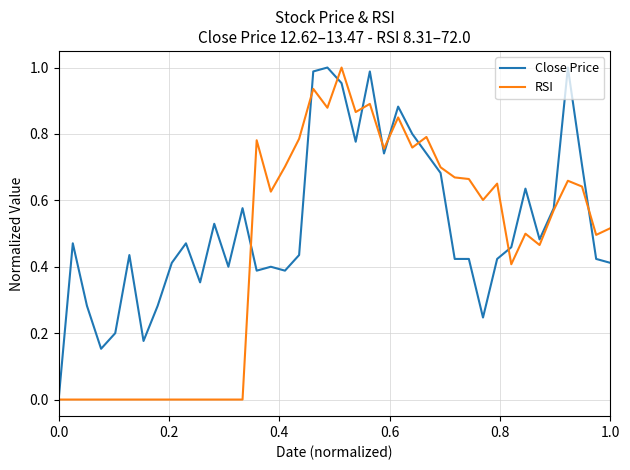

Does the chart display data point markers on the line(s)?

No